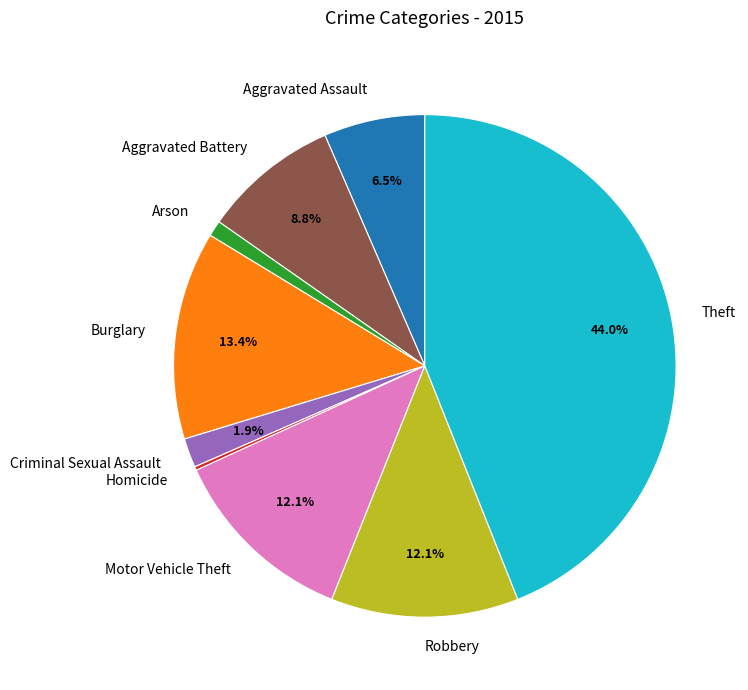

To the nearest percent, what is the difference between the largest and smallest slice percentages?

44%